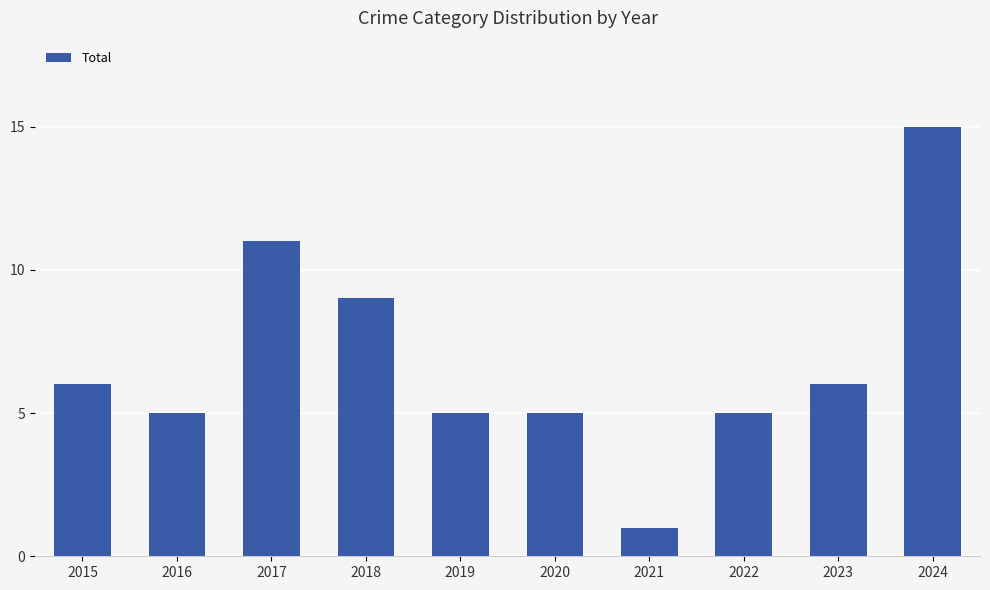

What is the minimum value shown in the chart?

1